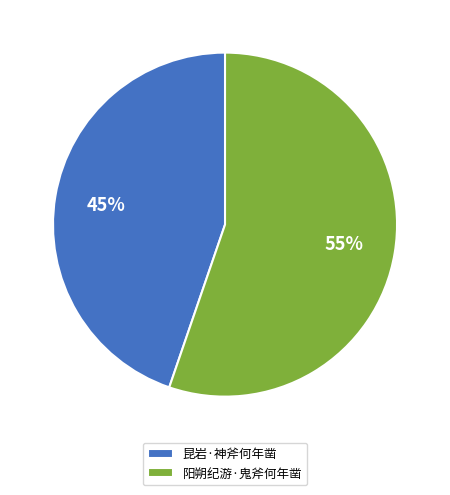

What is the largest slice in the pie chart?

阳朔纪游·鬼斧何年凿